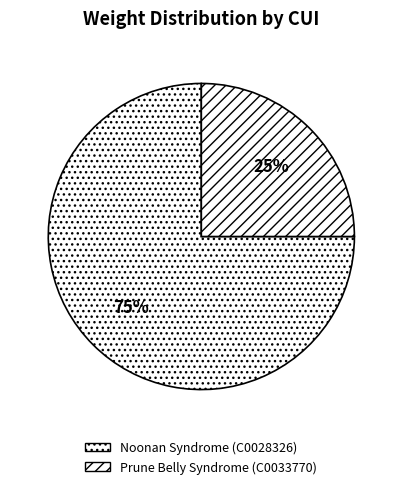

How many segments does this pie chart have?

2